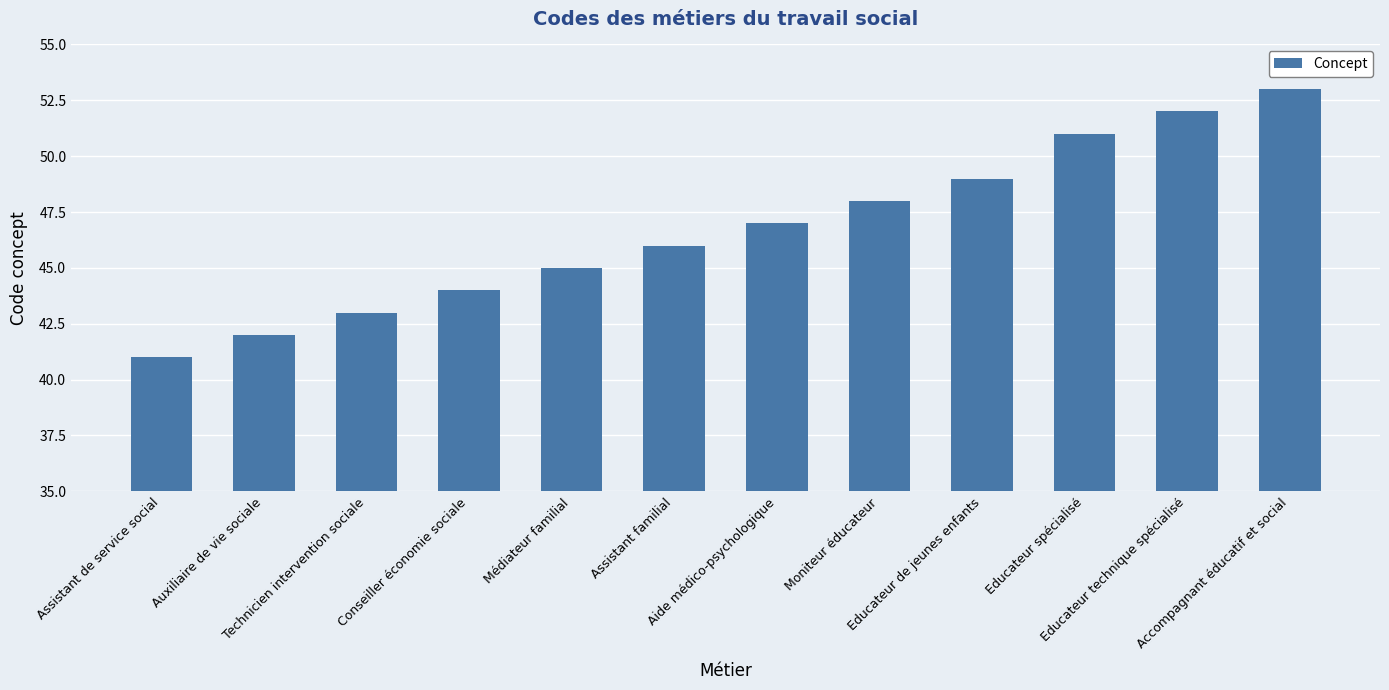

Is it true that the value at Accompagnant éducatif et social is 34?

False